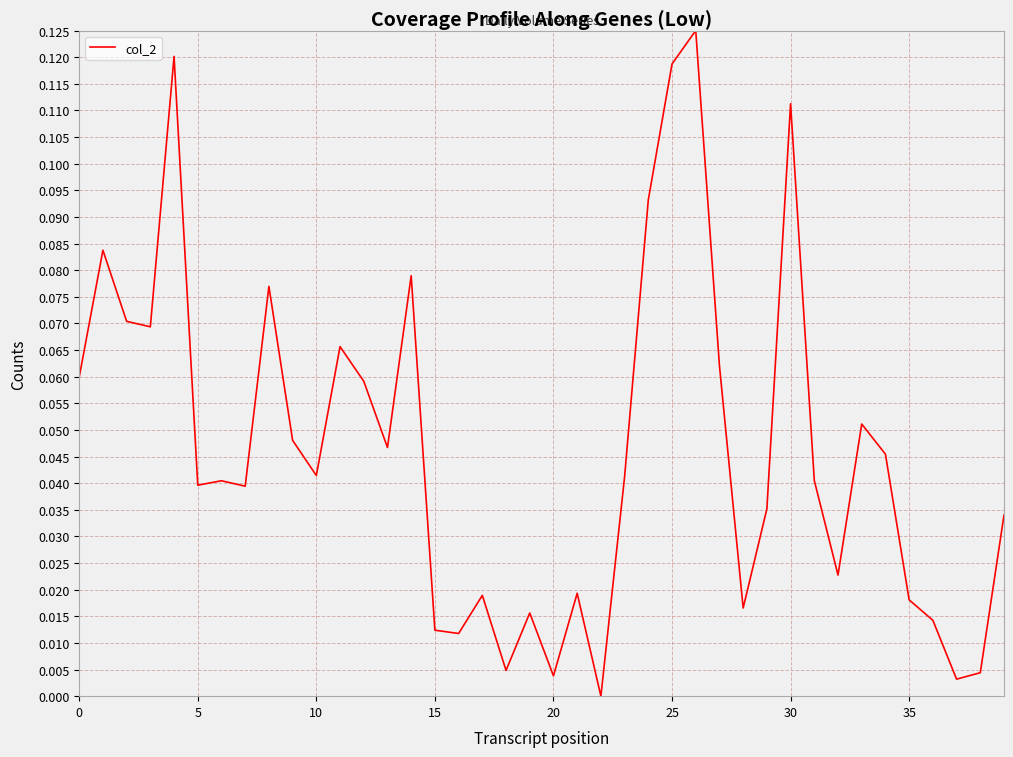

Count the number of categories in the chart.

40